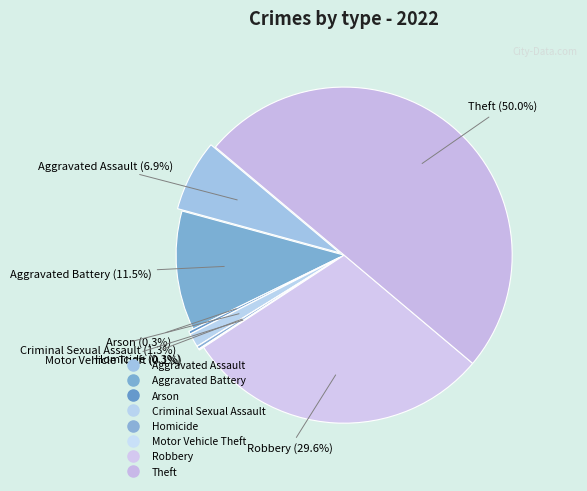

How many slices are in this pie chart?

8